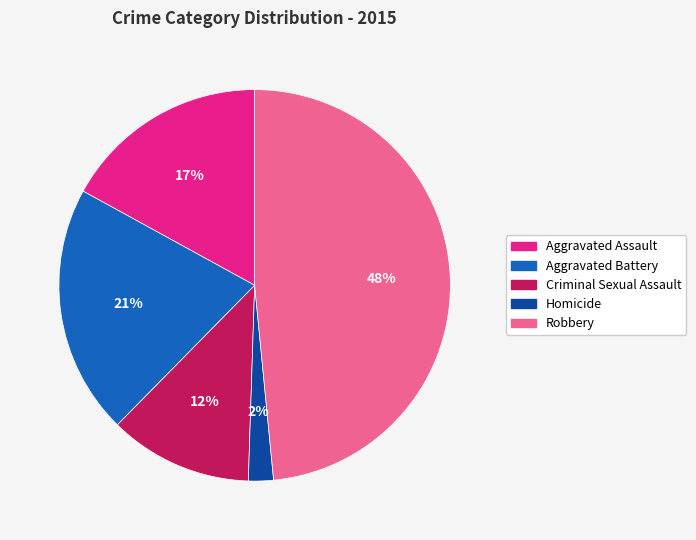

The Homicide slice represents 2% of the pie. True or false?

True